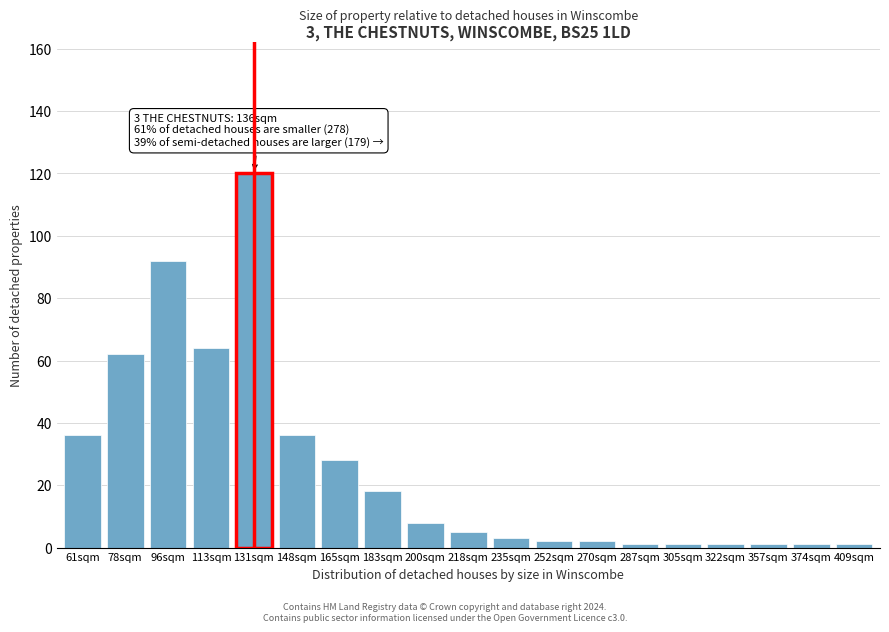

Reading left to right, transcribe all the data shown in this chart.

36	62	92	64	120	36	28	18	8	5	3	2	2	1	1	1	1	1	1